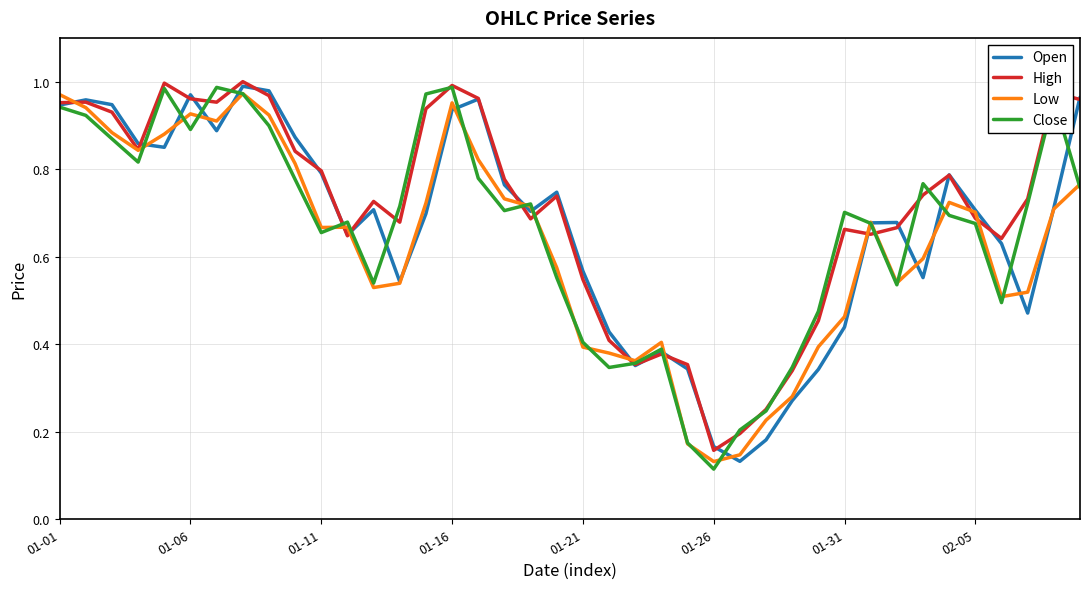

Which category has the lowest value in the High series?

01-26